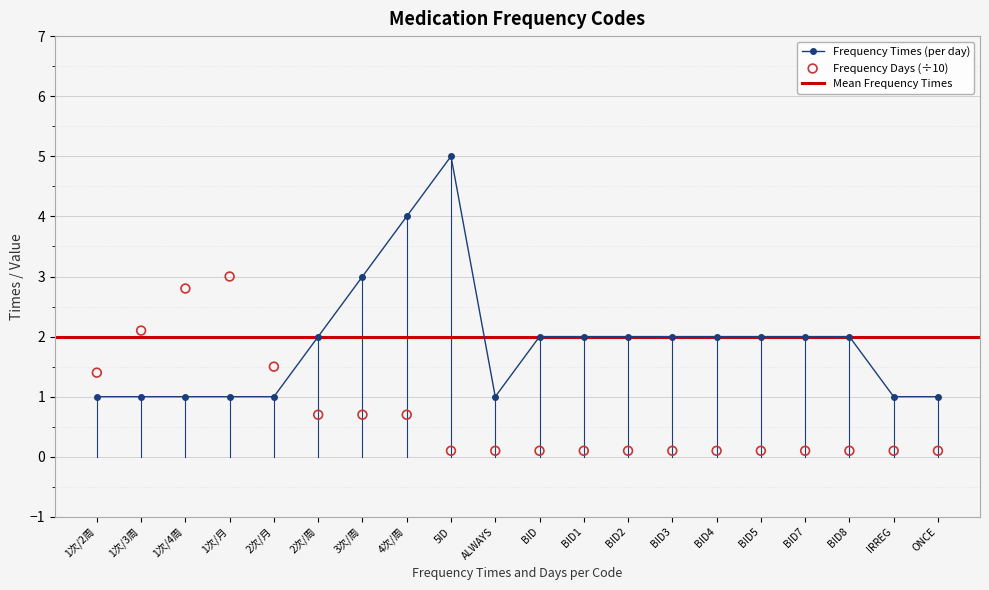

Which series has the largest total across all categories?

fre_times